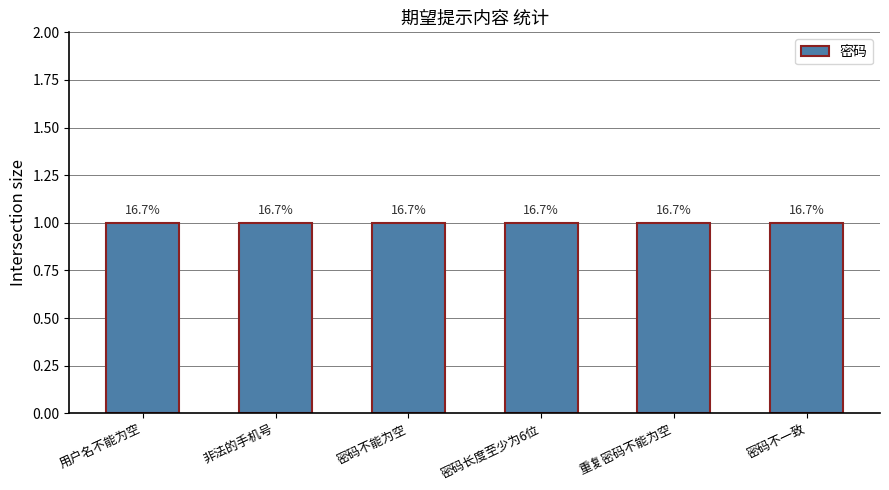

How many data points does each series have?

6